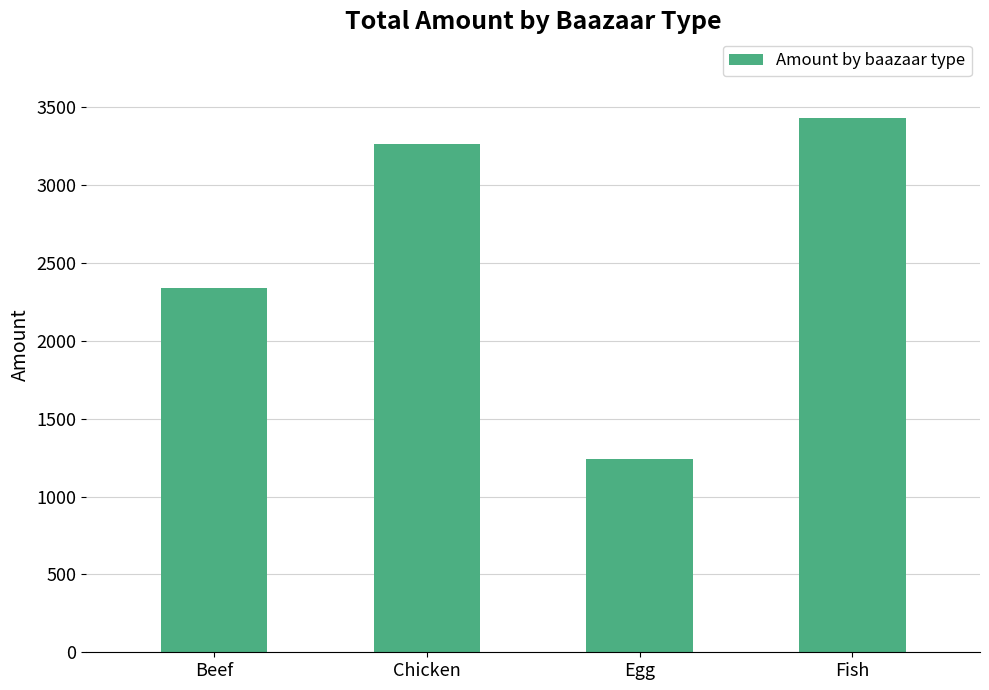

Does the chart contain any negative values?

No